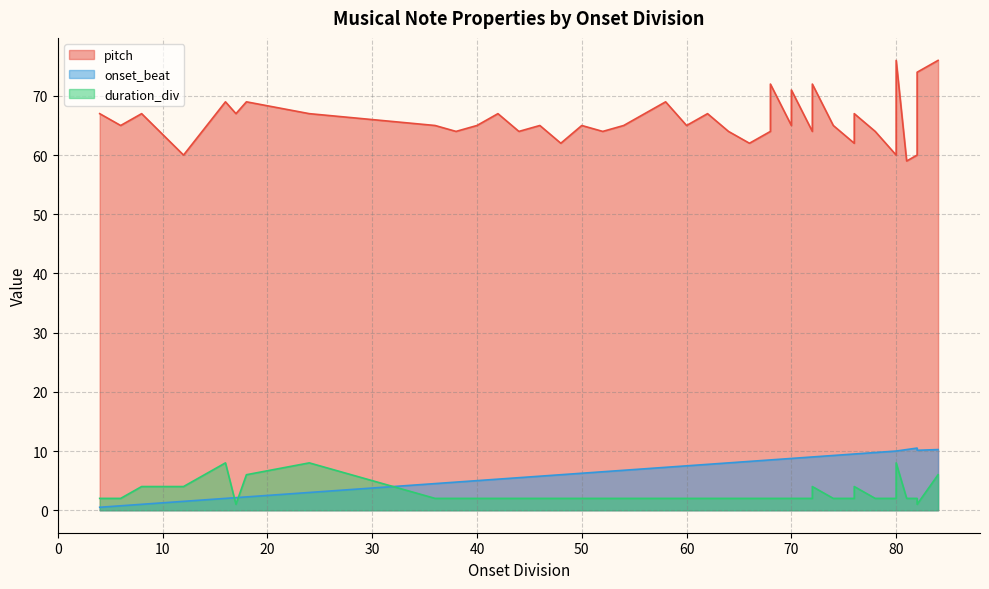

The value of onset_beat at 24 is 3.0. True or false?

True